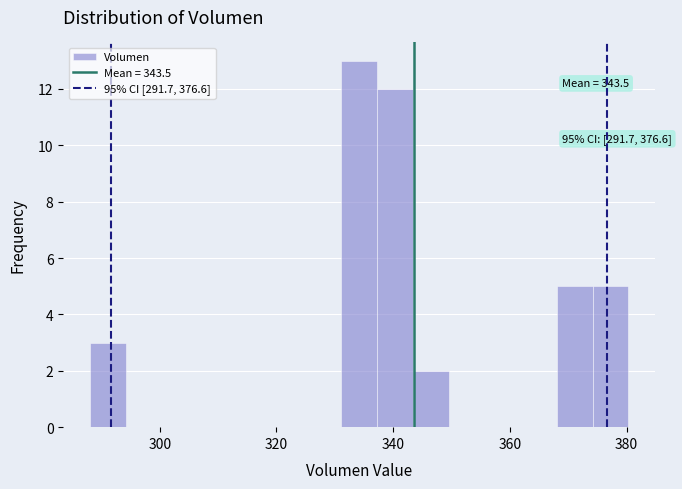

Around what value on the x-axis is the tallest bar? Give the approximate position of its centre, as read against the axis.

334